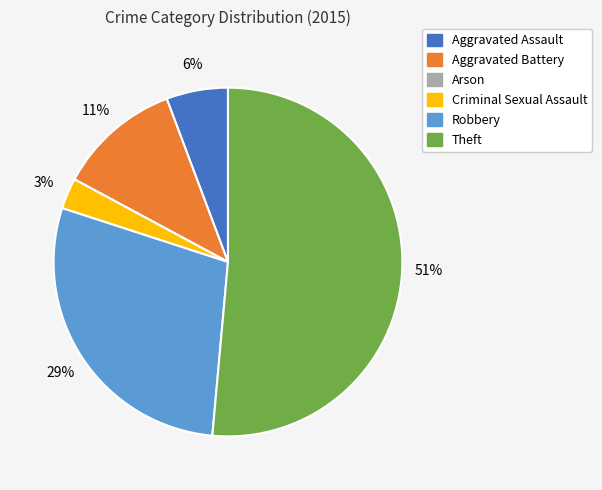

To the nearest percent, what is the average slice percentage?

17%